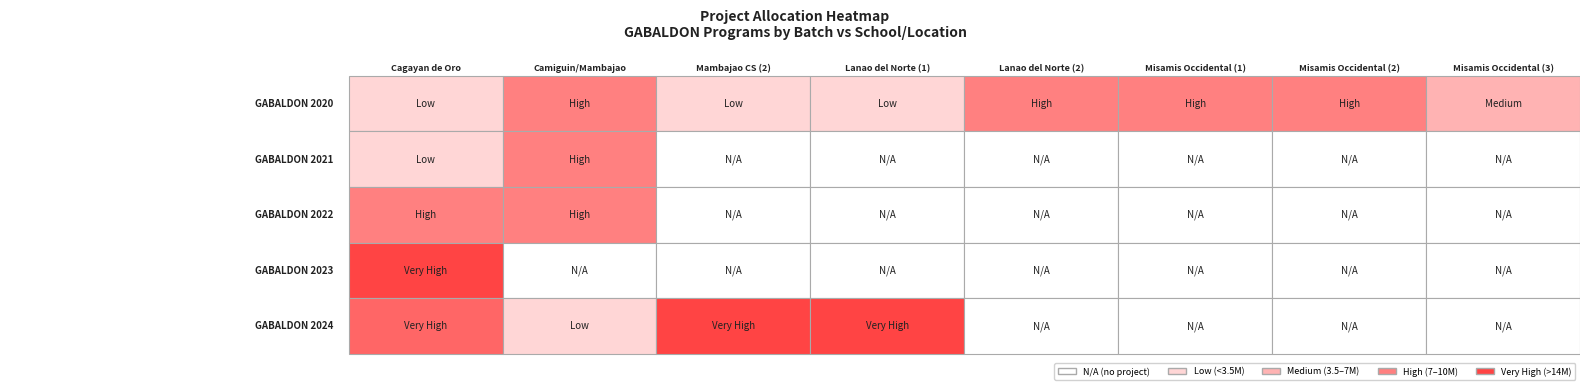

What is the maximum value shown in the chart?

18049936.9